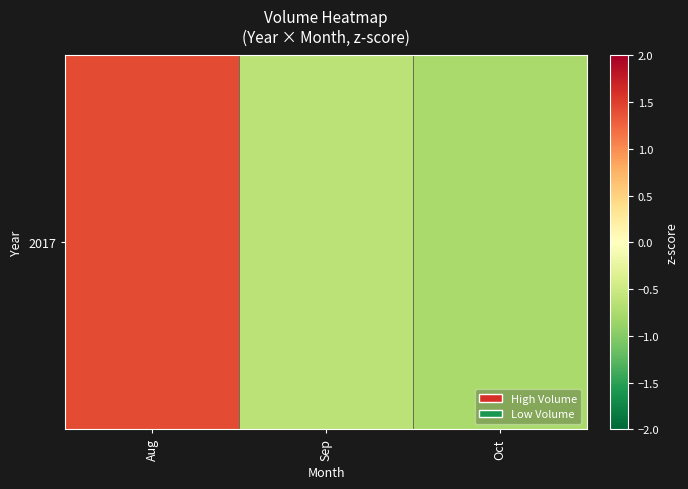

What is the smallest value displayed?

-0.8